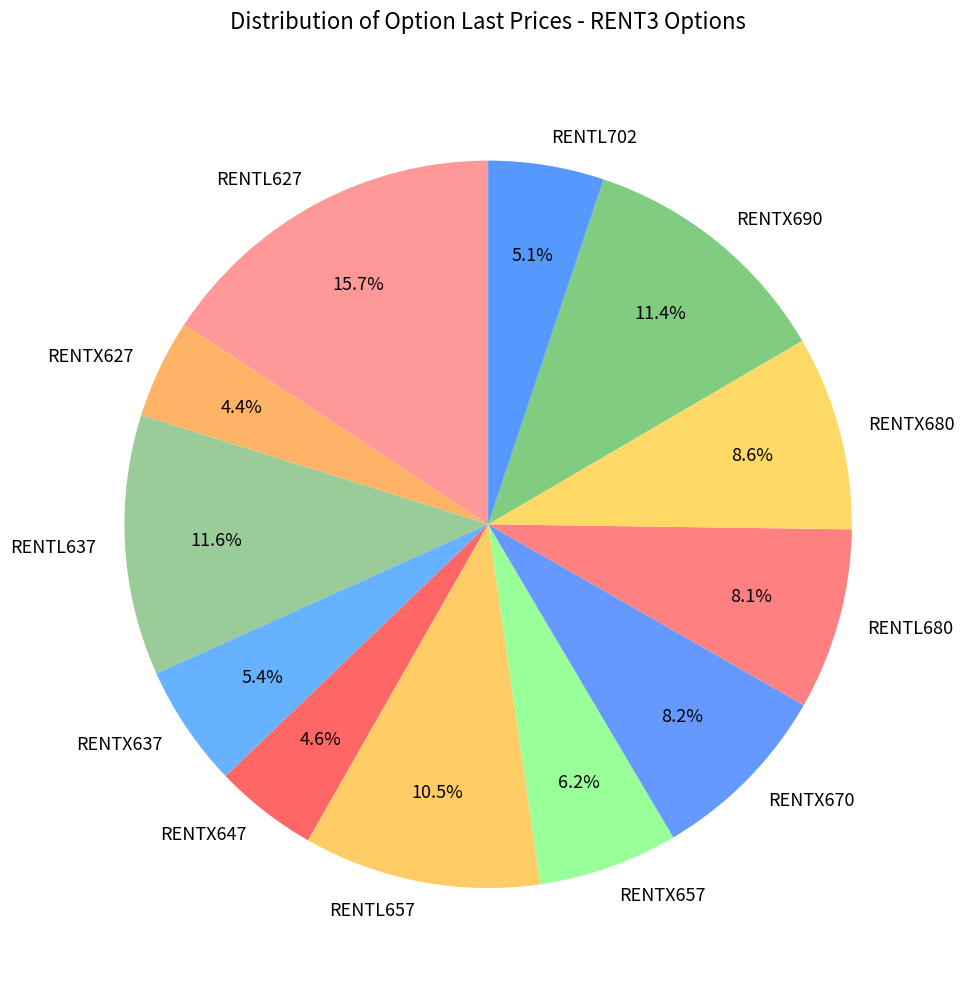

To the nearest percent, what is the combined percentage of RENTL657 and RENTX670?

19%